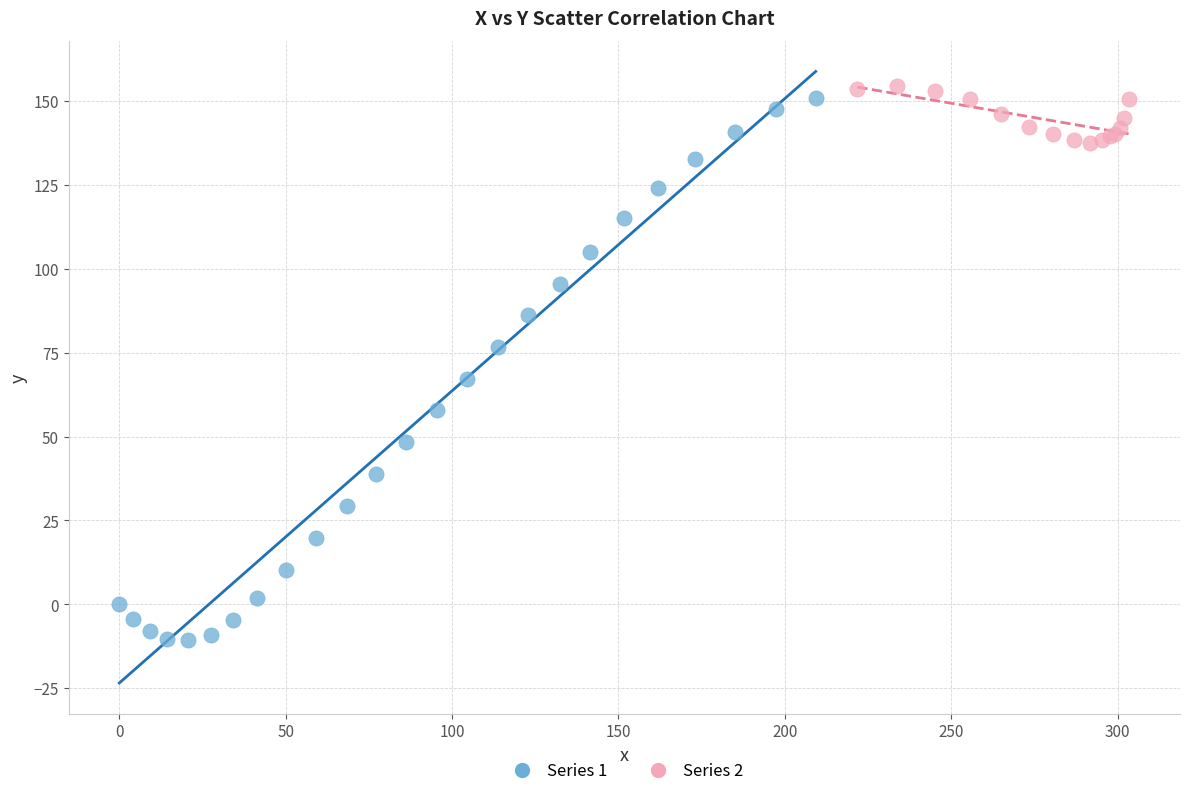

What are all the series names shown in the legend?

Series 1, Series 2